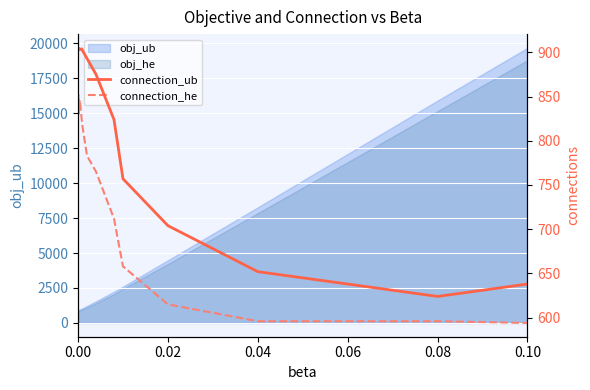

What is the label of the 6th point from the left?

0.10